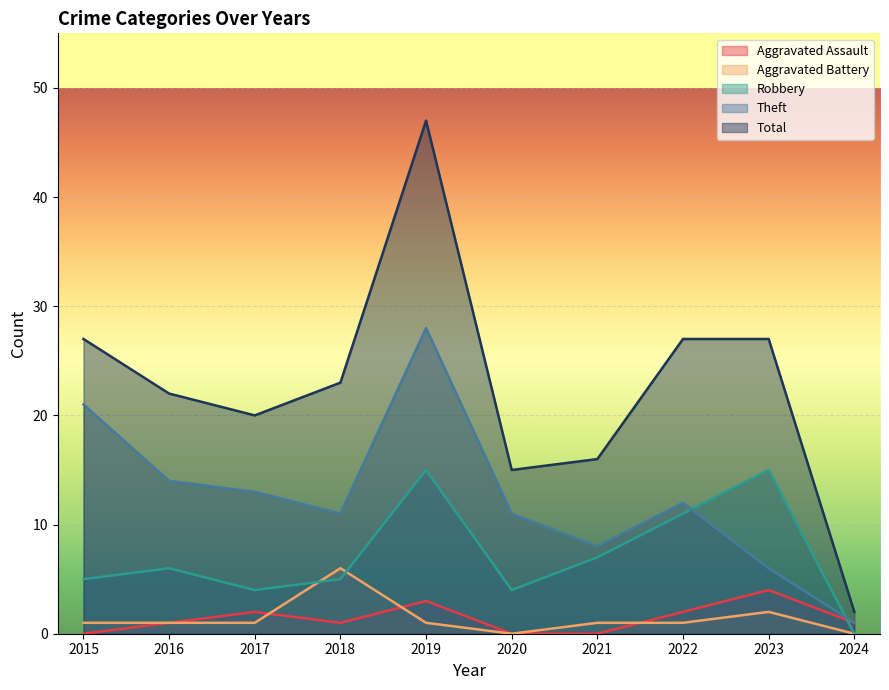

Is it true that Aggravated Assault equals 0 at 2015?

True